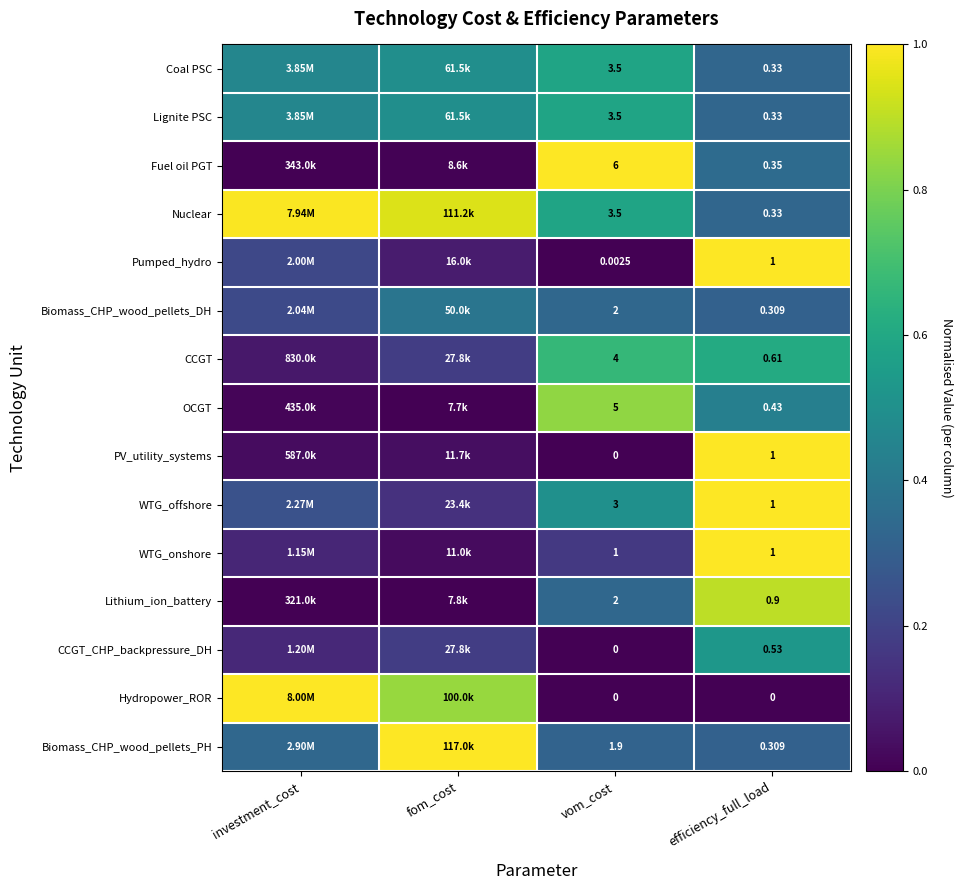

Count the number of categories in the chart.

4